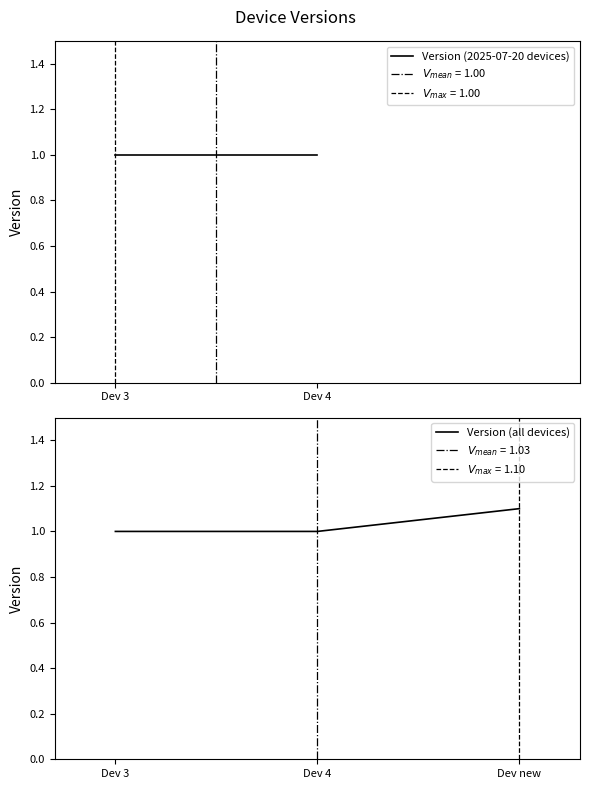

What is the lowest value of the Version (all devices) series?

1.0